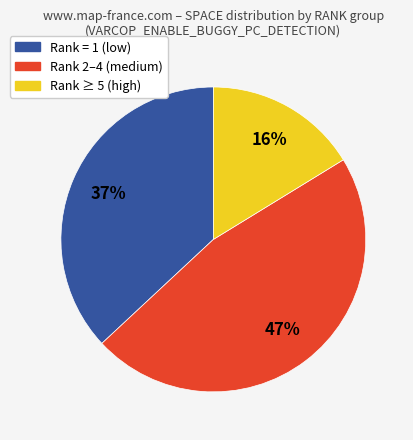

To the nearest percent, what is the average slice percentage?

33%